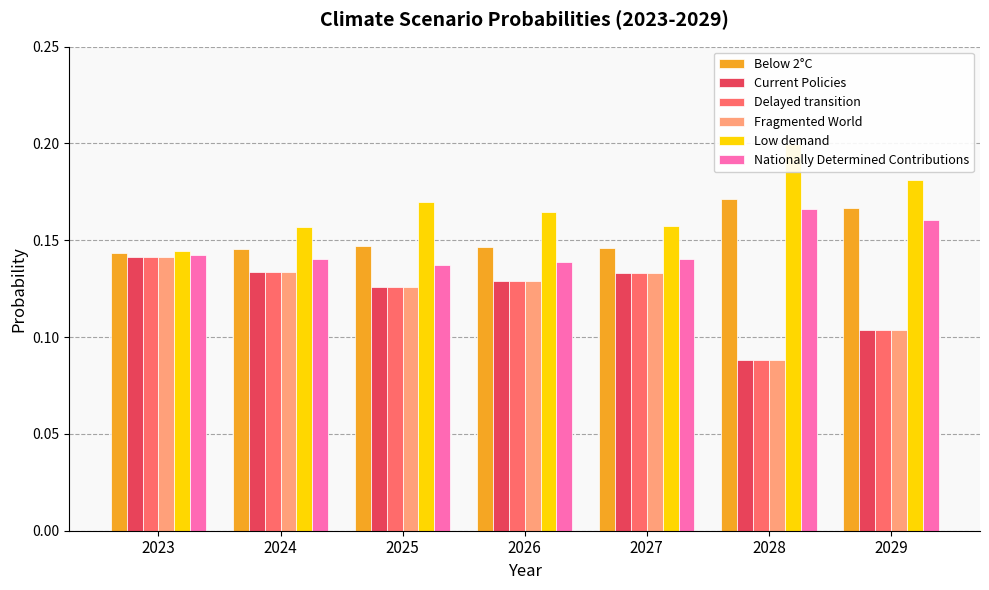

Does the chart contain any negative values?

No